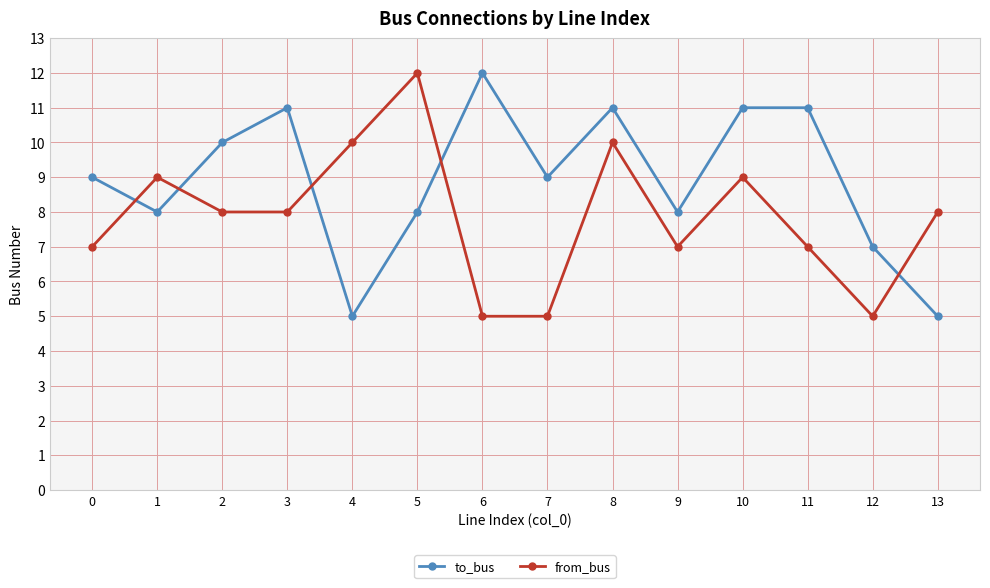

Which series changed the most between 1 and 4?

to_bus